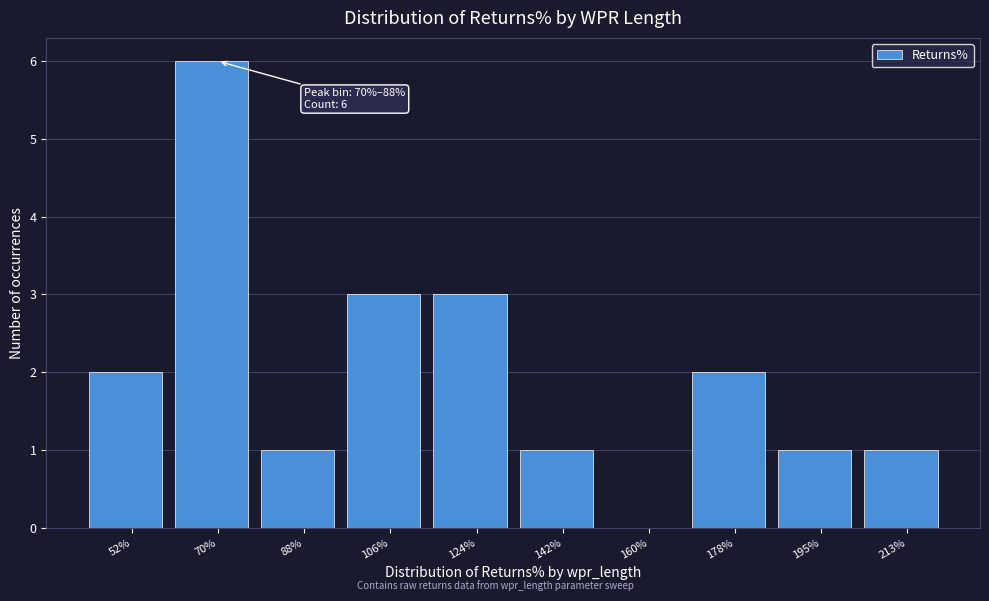

Reading left to right, transcribe all the data shown in this chart.

52%=2	70%=6	88%=1	106%=3	124%=3	142%=1	160%=0	178%=2	195%=1	213%=1